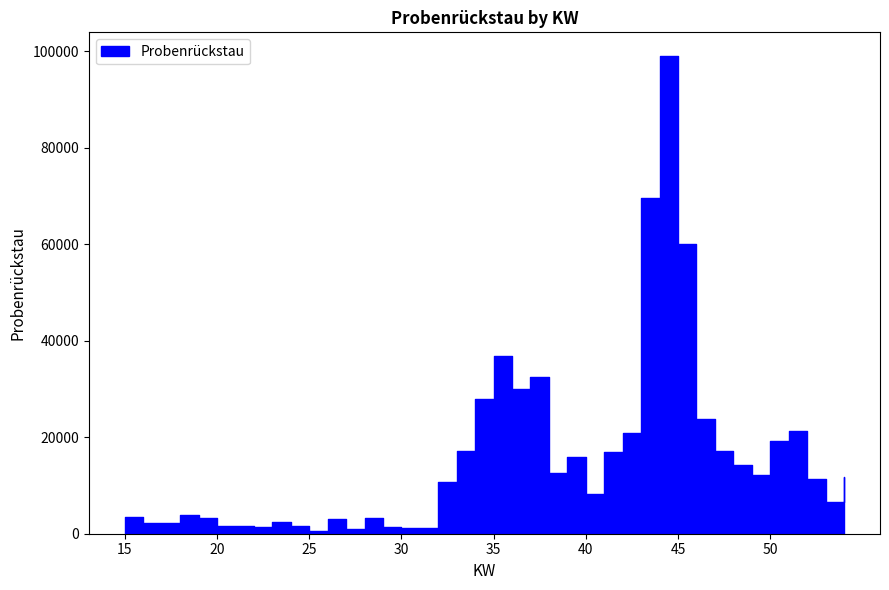

How many points are higher than both their immediate neighbors (excluding endpoints)?

10